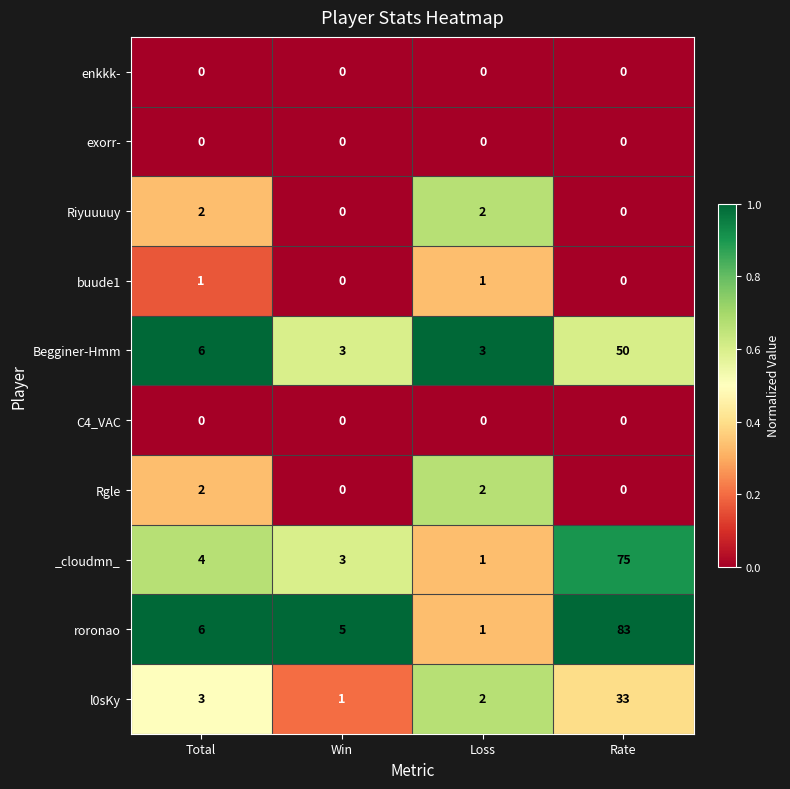

What is the total value across all series at Rate?

241